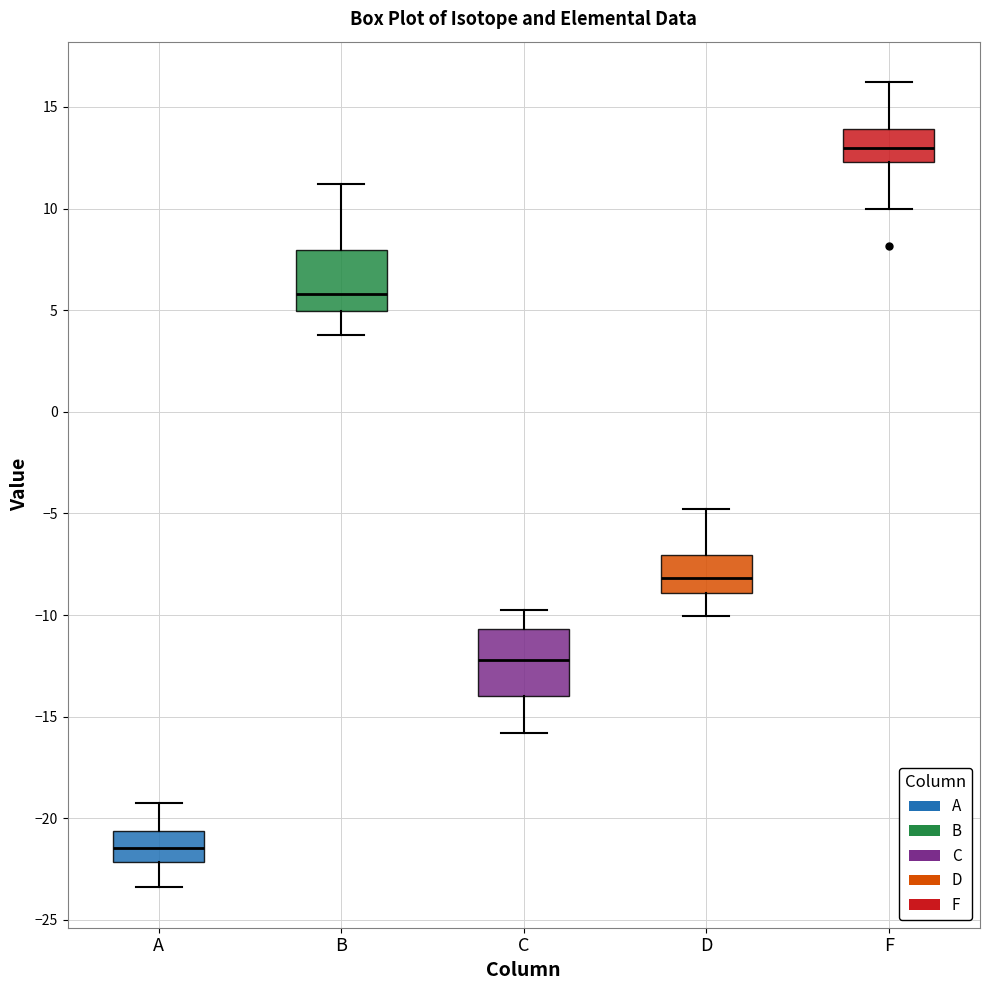

Reading left to right, transcribe this box plot: for each box, give where its median line is, the range the box spans, and where its two whiskers end, as read against the y-axis. The values are not printed on the chart, so give them approximately, as read against the axis.

A: median -21.5, box -22.0 to -20.5, whiskers -23.5 to -19.0
B: median 6.0, box 5.0 to 8.0, whiskers 4.0 to 11.0
C: median -12.0, box -14.0 to -10.5, whiskers -16.0 to -10.0
D: median -8.0, box -9.0 to -7.0, whiskers -10.0 to -5.0
F: median 13.0, box 12.5 to 14.0, whiskers 10.0 to 16.0